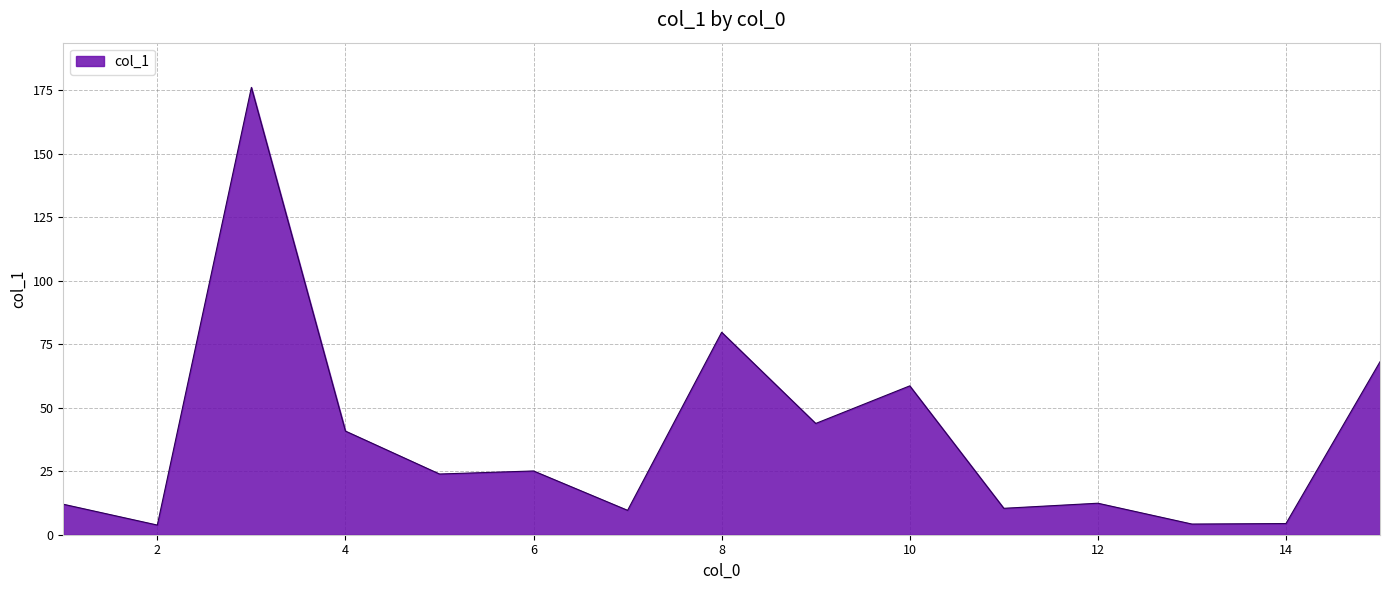

What is the maximum value shown in the chart?

176.1